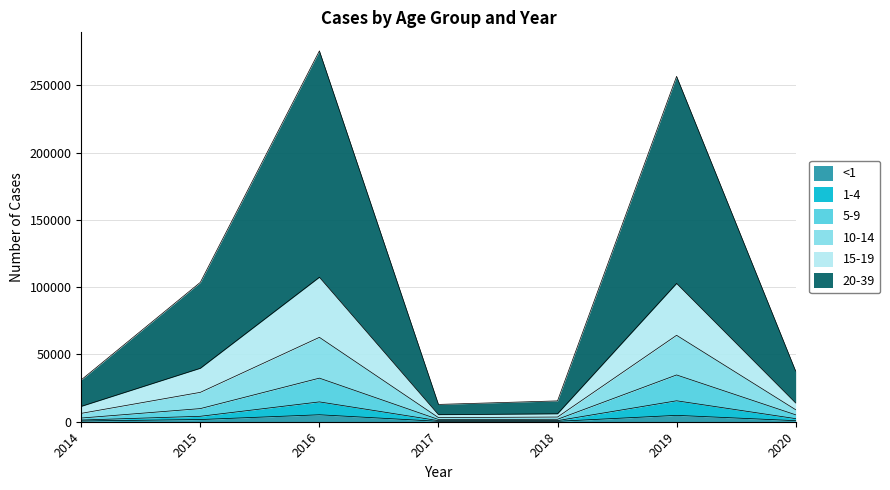

Where is the first local minimum for 5-9?

2017